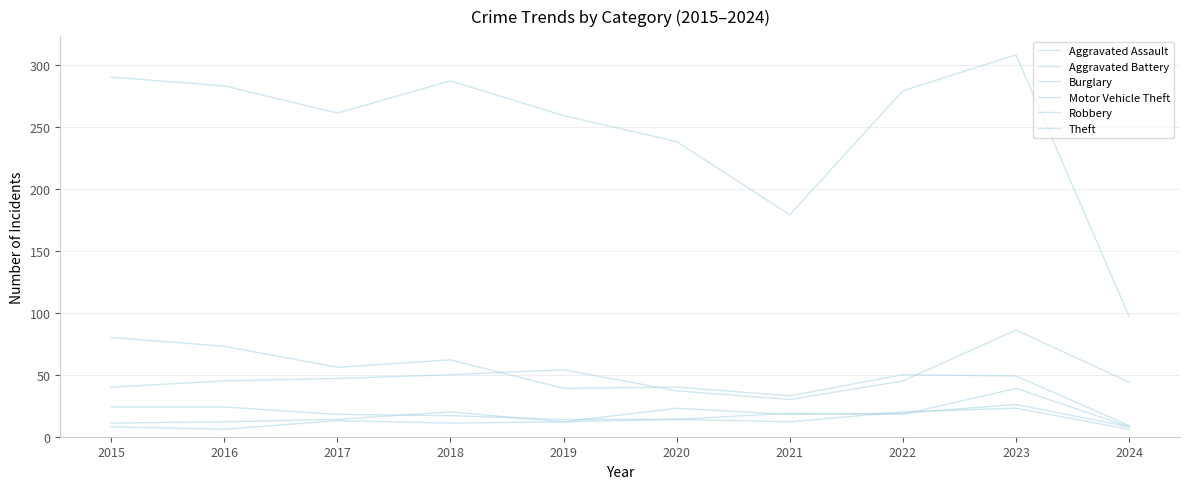

Which label corresponds to the smallest value in the chart?

2016